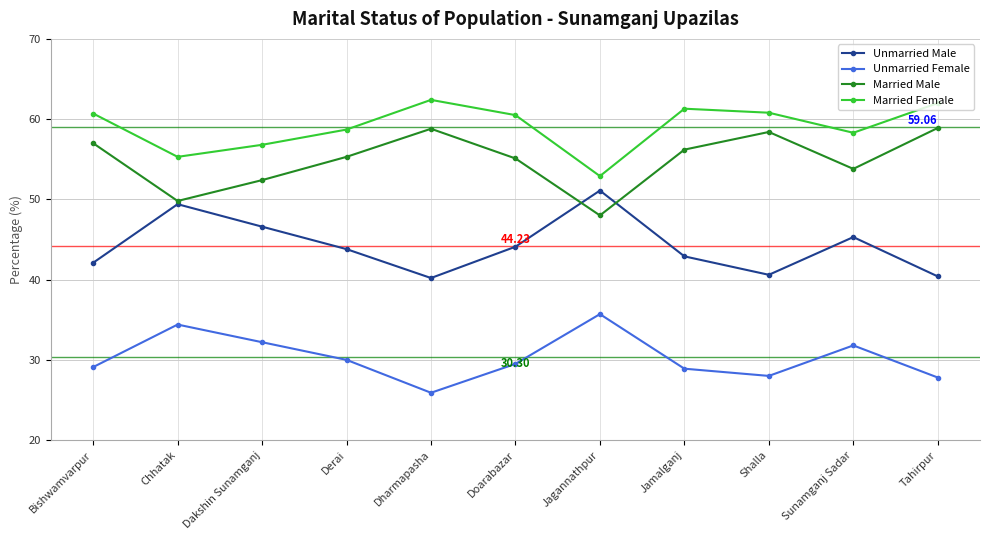

What is the sum of the Married Male values at Tahirpur and Bishwamvarpur?

115.9